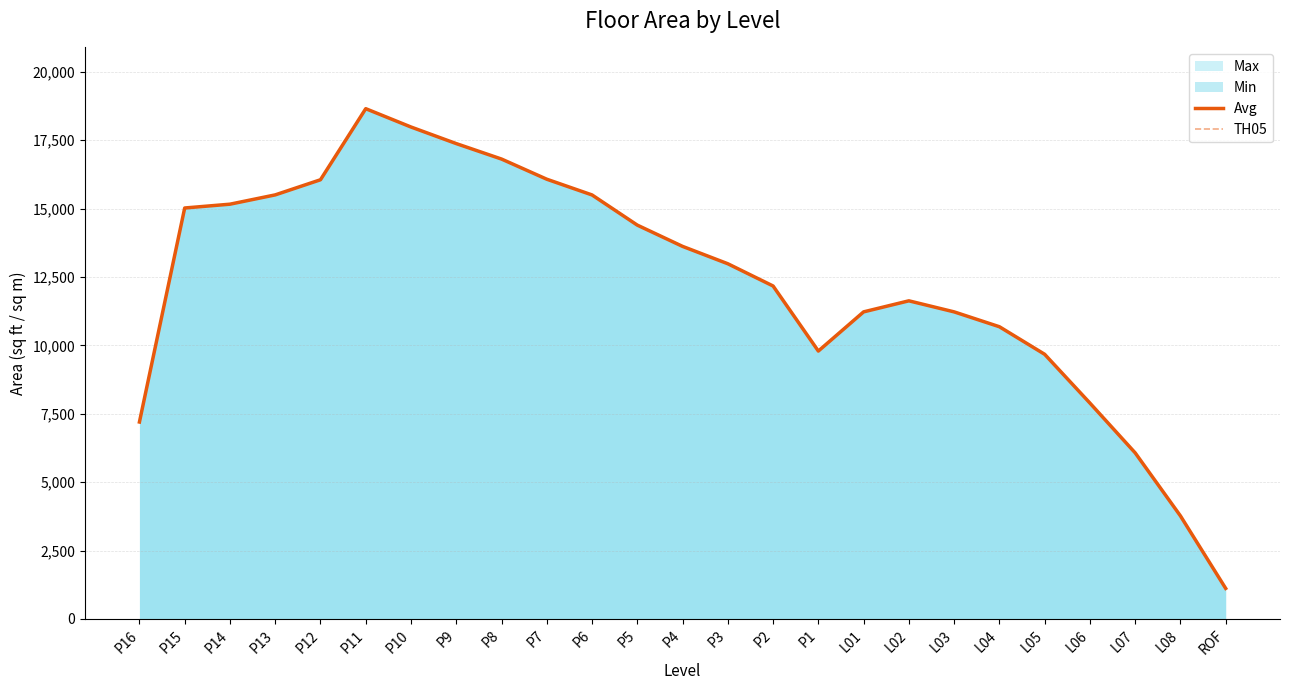

Which label corresponds to the largest value in the chart?

P11